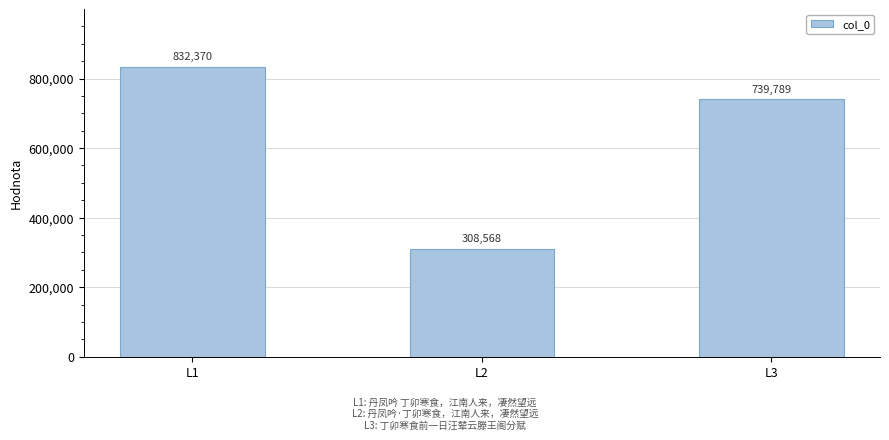

What is the average value?

626909